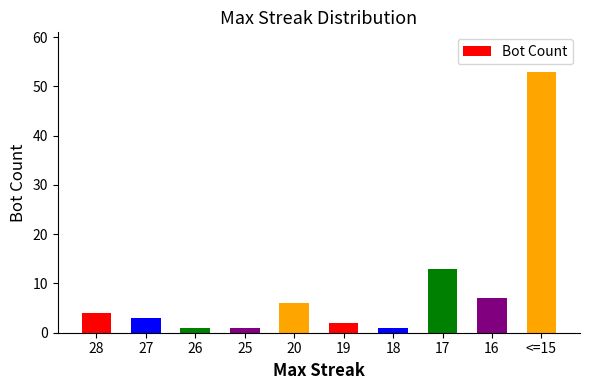

Which has a higher value, <=15 or 16?

<=15